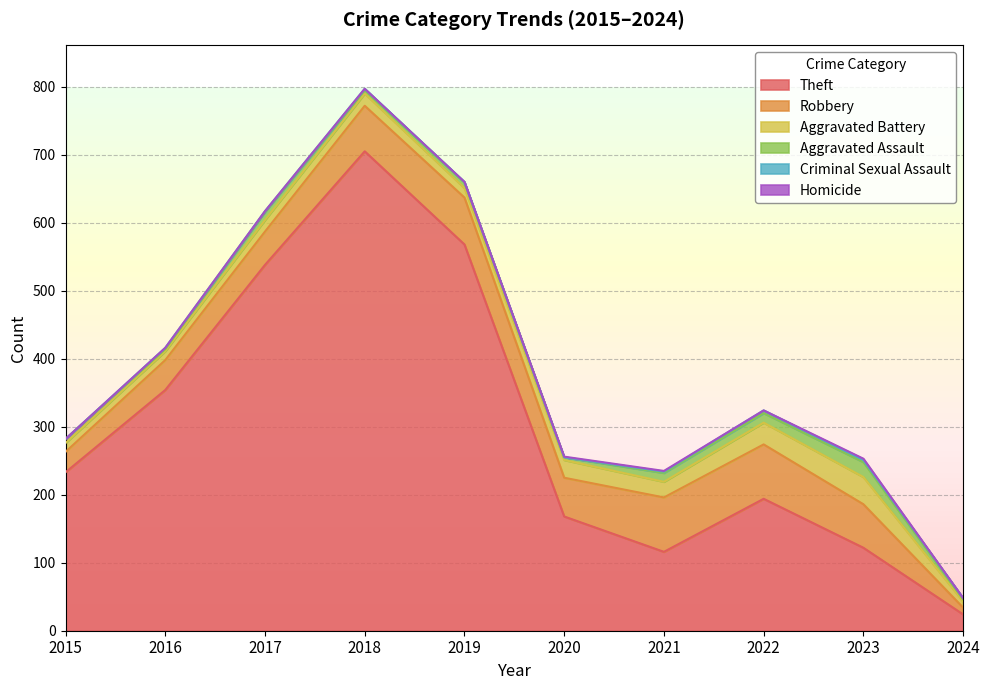

Rank the categories by Aggravated Battery value from lowest to highest.

2024, 2015, 2016, 2019, 2017, 2018, 2021, 2020, 2022, 2023